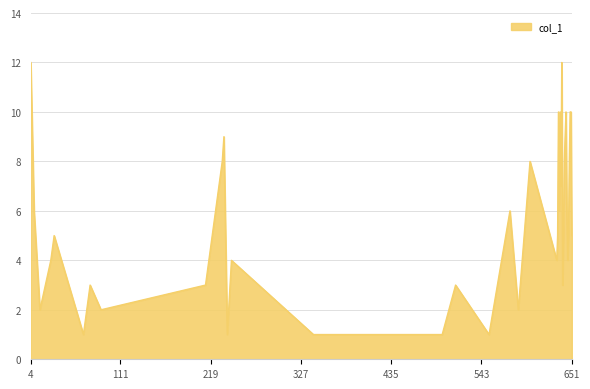

Does the chart display data point markers on the line(s)?

No